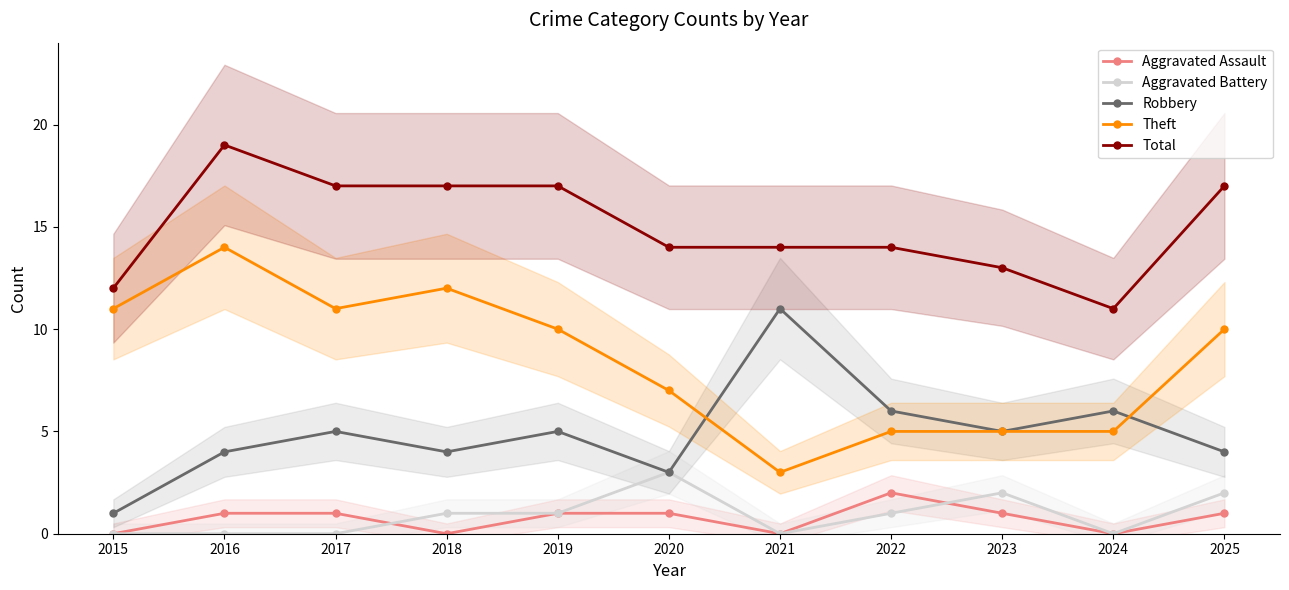

Which series has the widest spread of values?

Theft